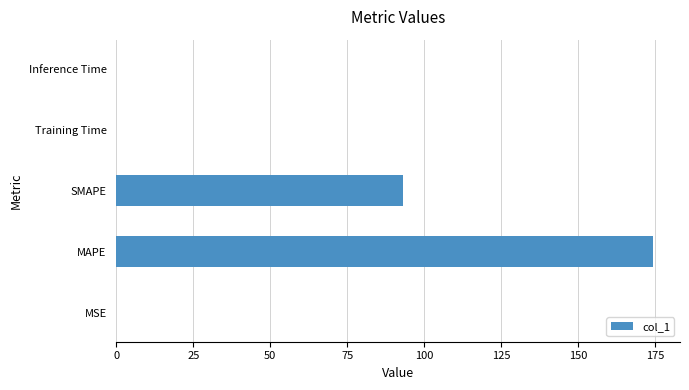

Are the bars grouped side by side (vs. stacked)?

No